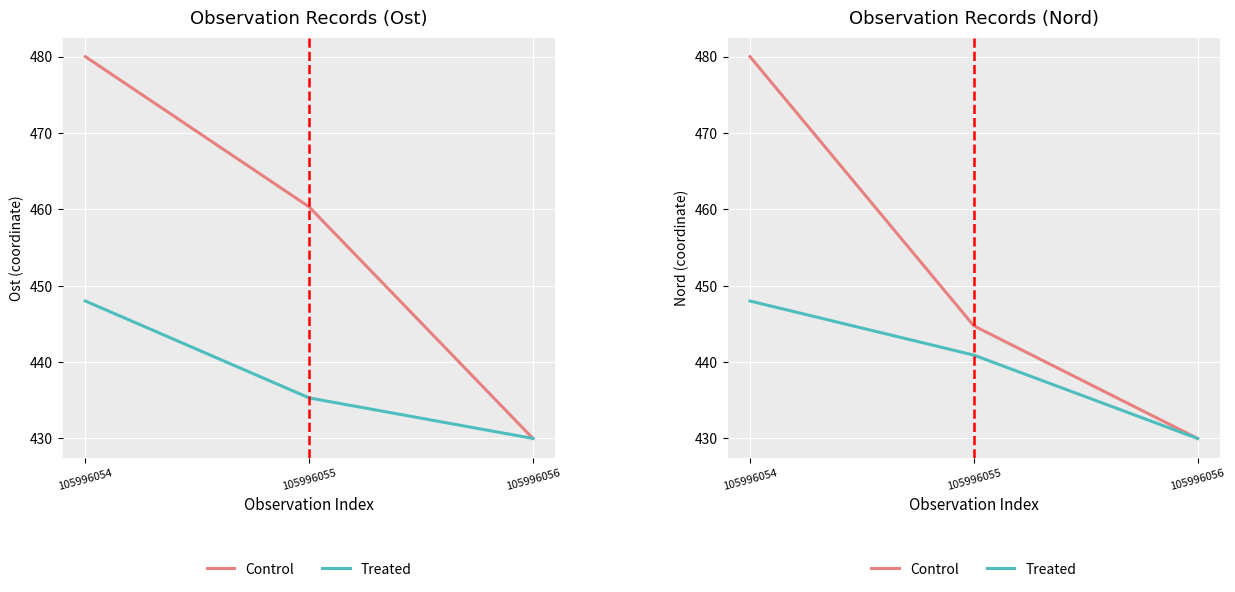

The Control series shows 684.9 at 105996054. True or false?

False